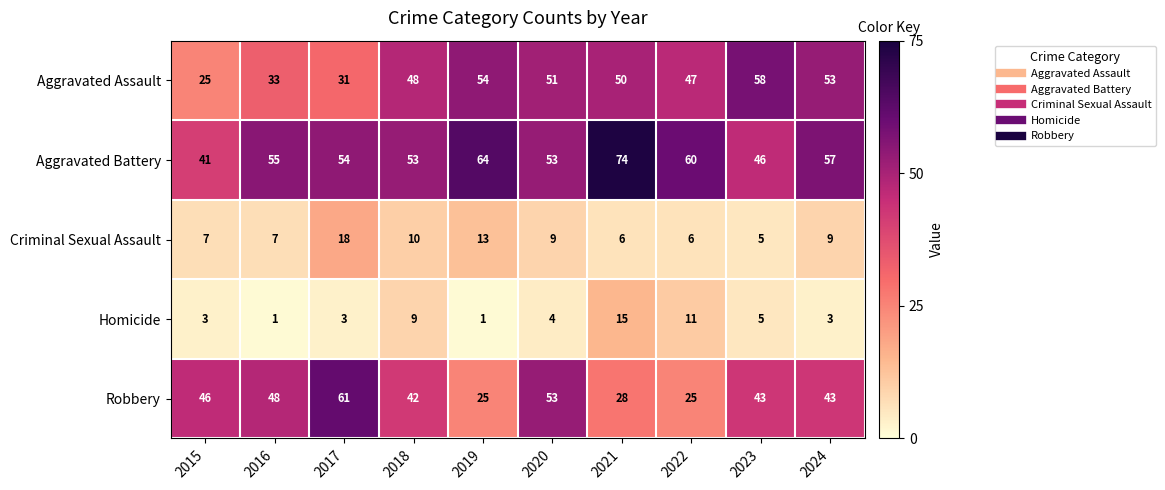

The Criminal Sexual Assault series shows 13 at 2020. True or false?

False